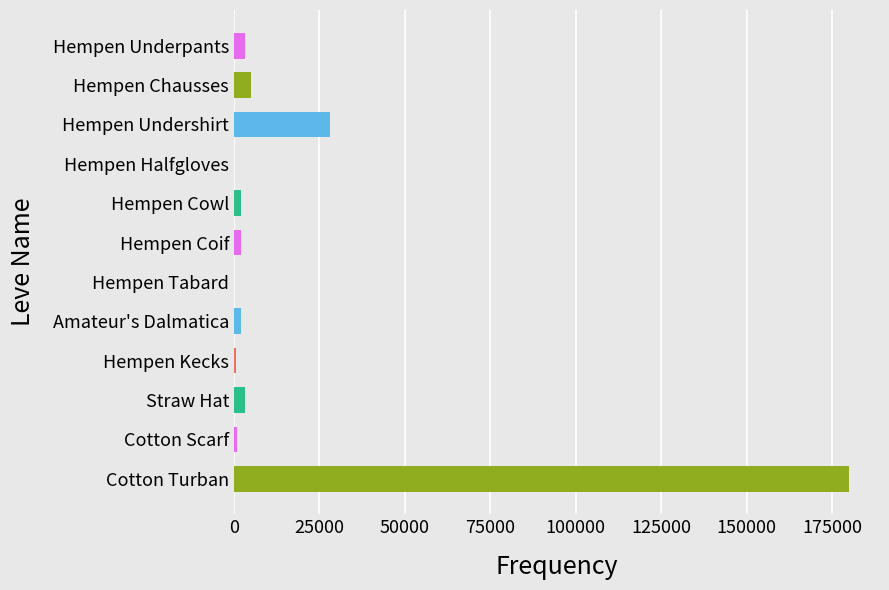

Which has a higher value, Hempen Chausses or Hempen Kecks?

Hempen Chausses